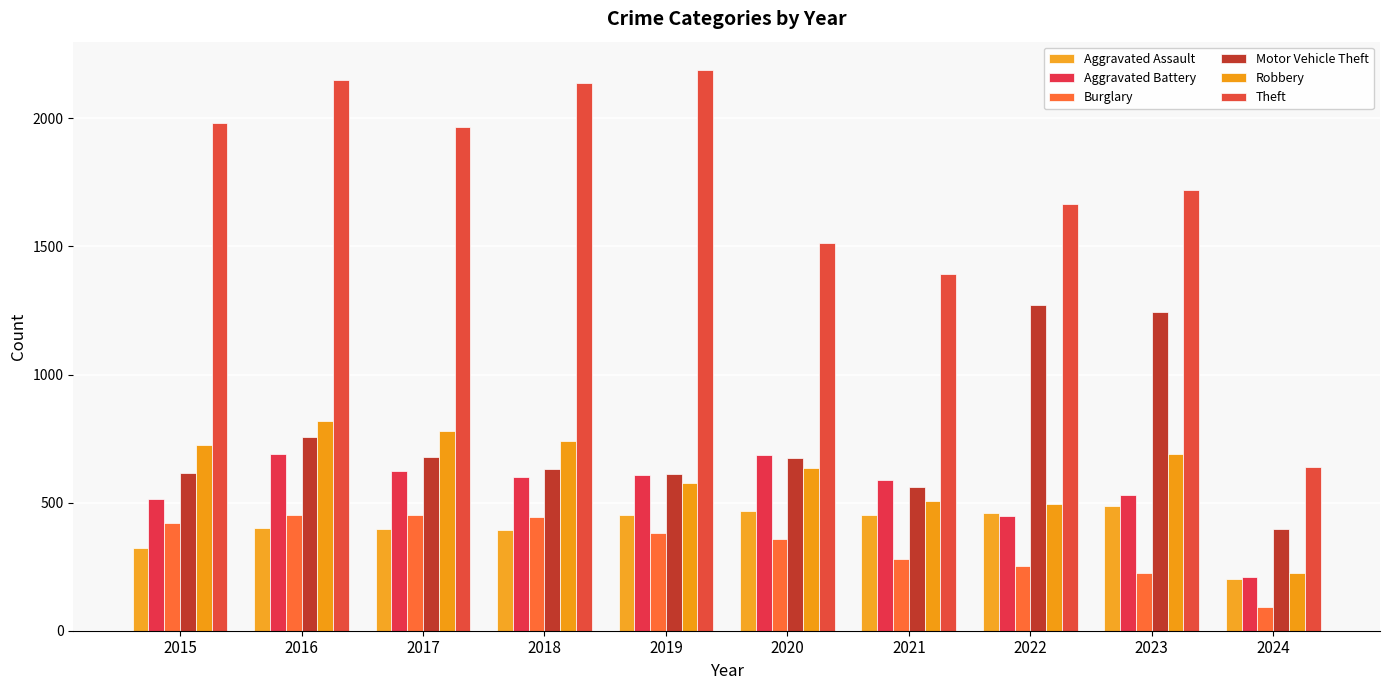

Where does the Robbery series first go above 690?

2015